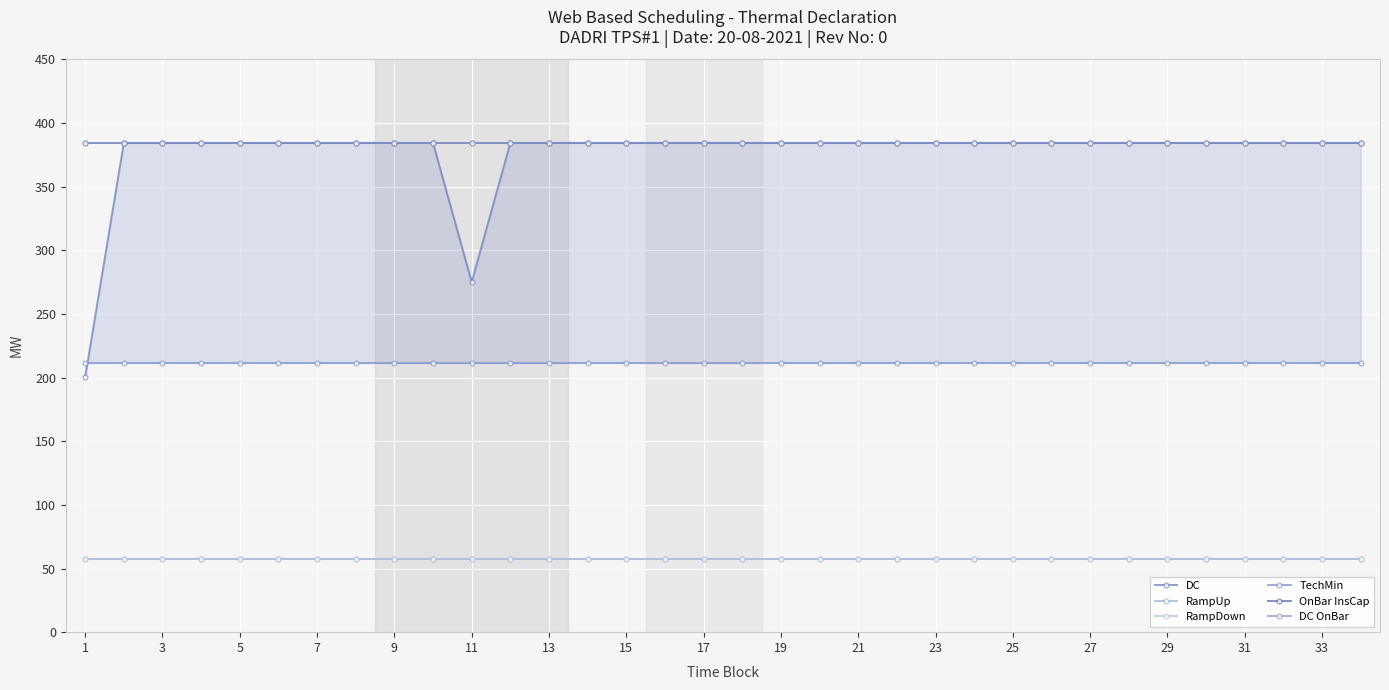

Which series has the widest spread of values?

DC